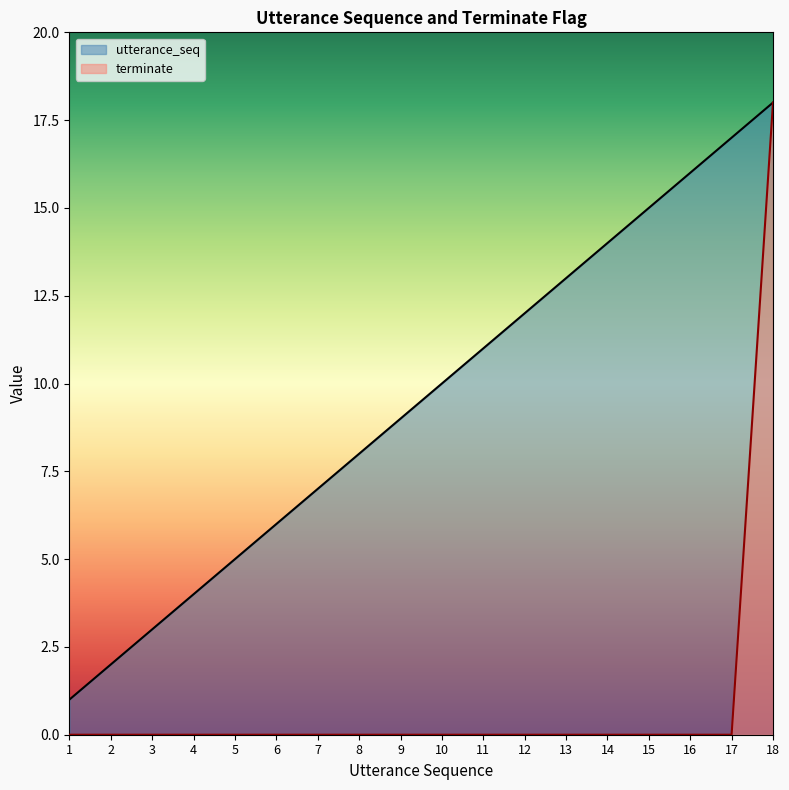

Does the chart display data point markers on the line(s)?

No